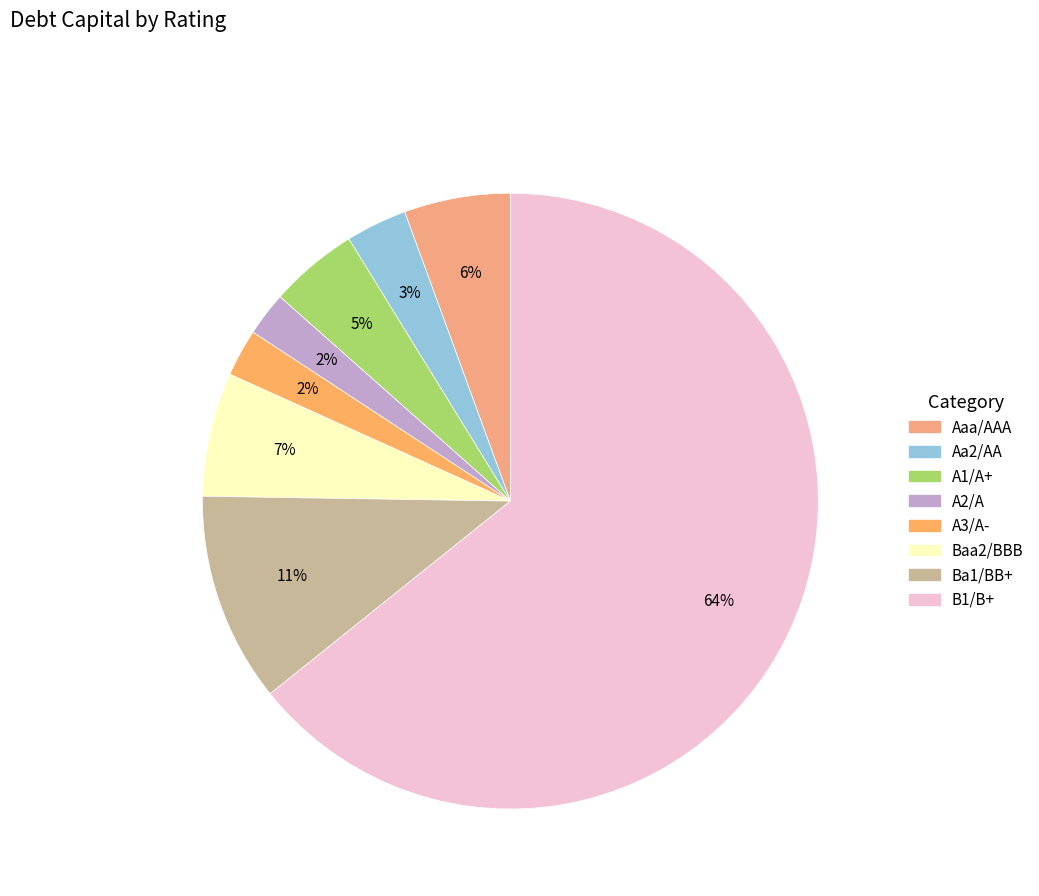

Which has a higher value, B1/B+ or A2/A?

B1/B+